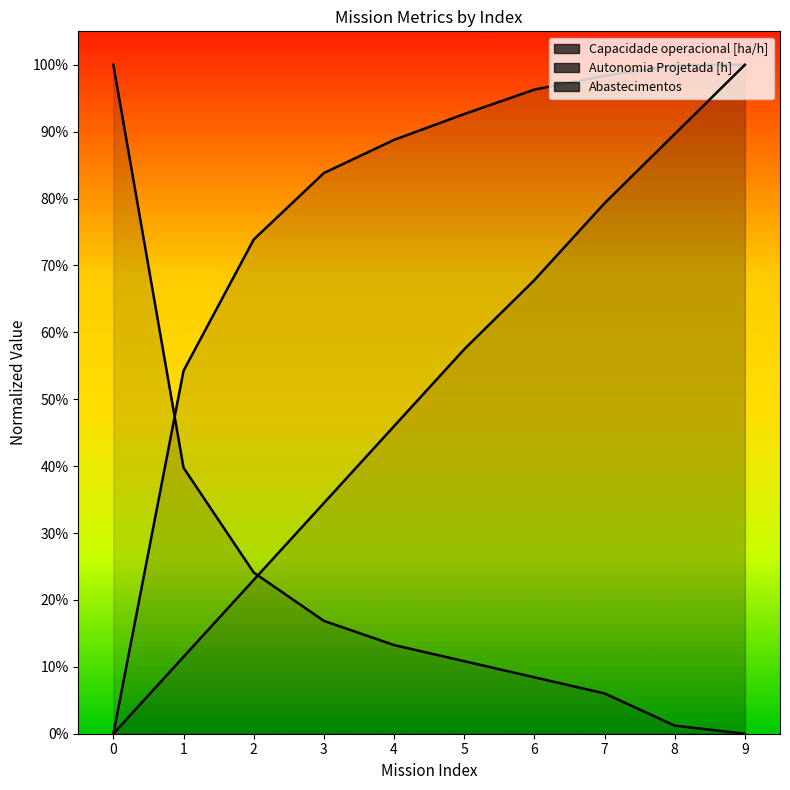

Read the Abastecimentos value at 6.

0.1